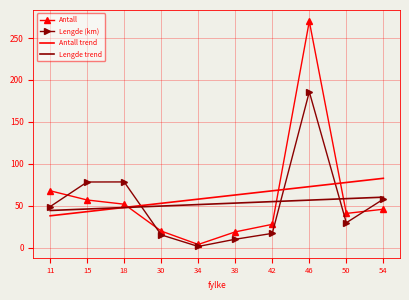

After their last crossing, which series has the higher values: Lengde trend or Lengde (km)?

Lengde trend